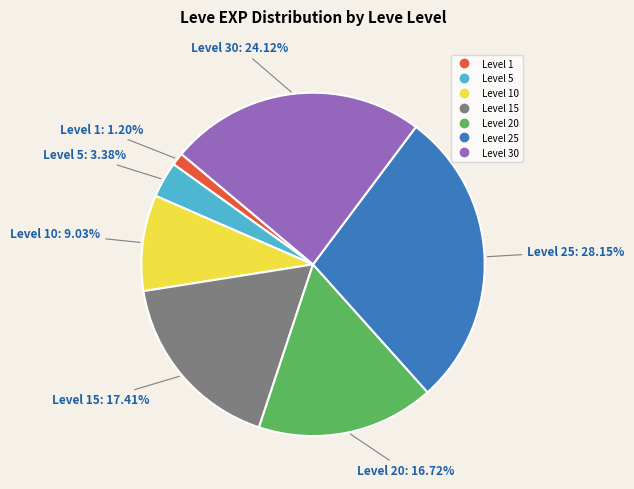

Is there any slice that represents more than half of the pie?

No